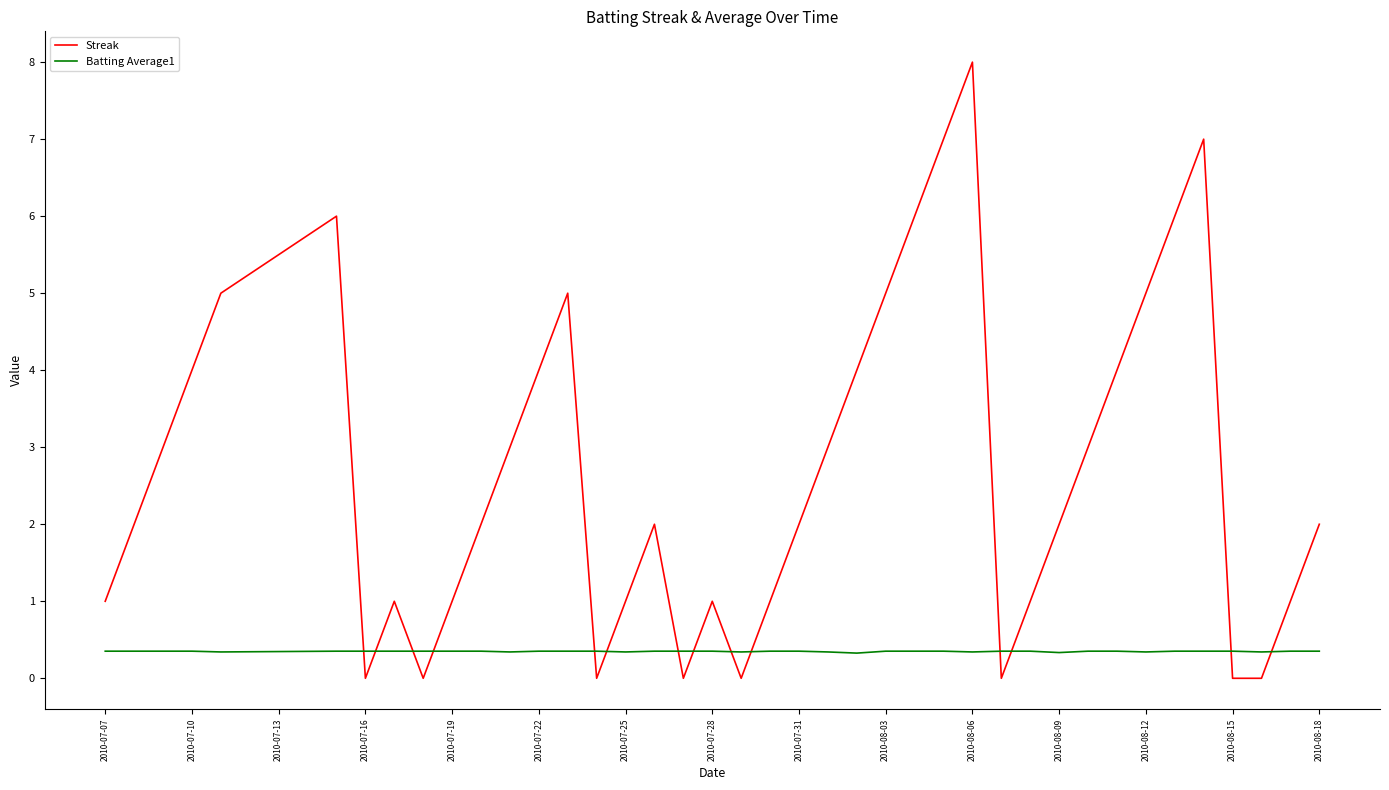

What is the sum of all Streak values?

108.0